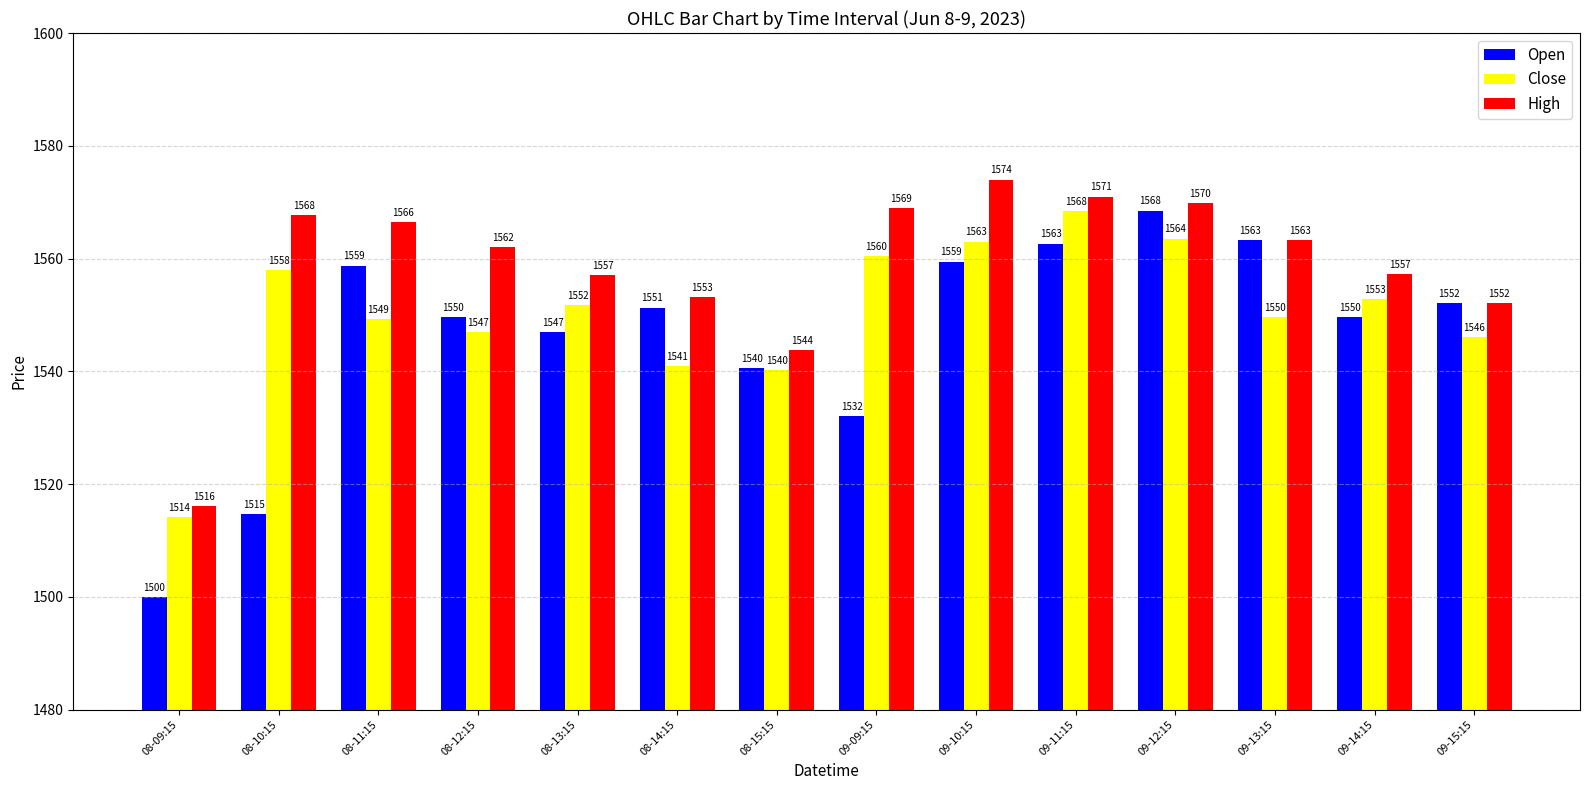

Which series has the largest total across all categories?

High